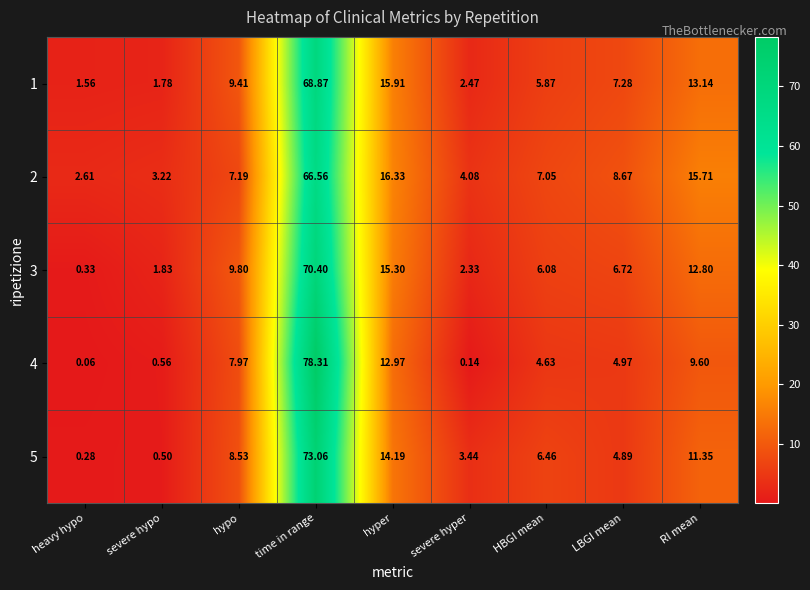

Where does the 5 series first go above 6?

hypo